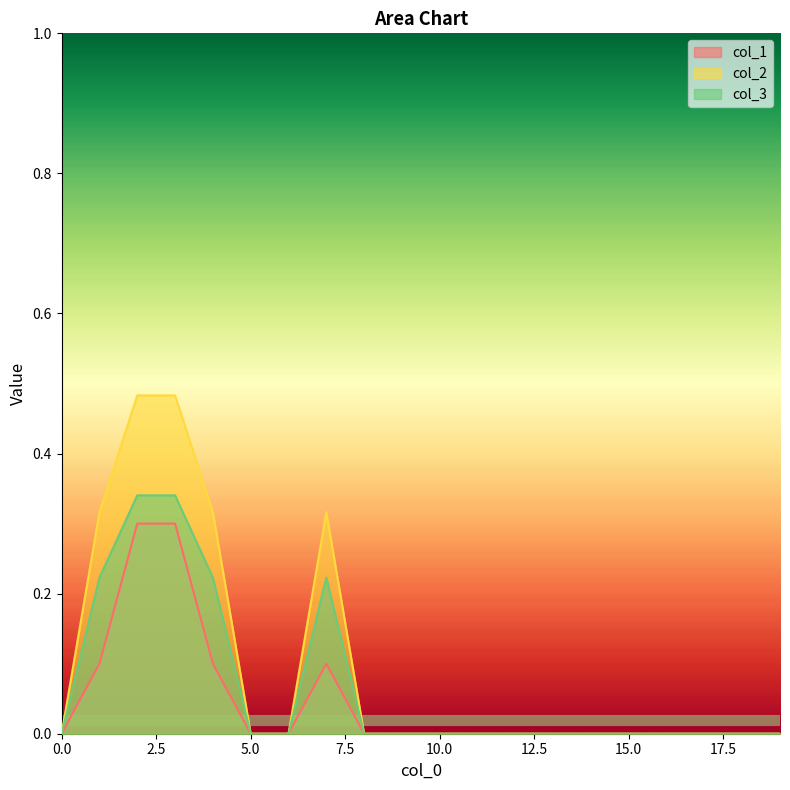

How many values in the col_2 series exceed 0?

5